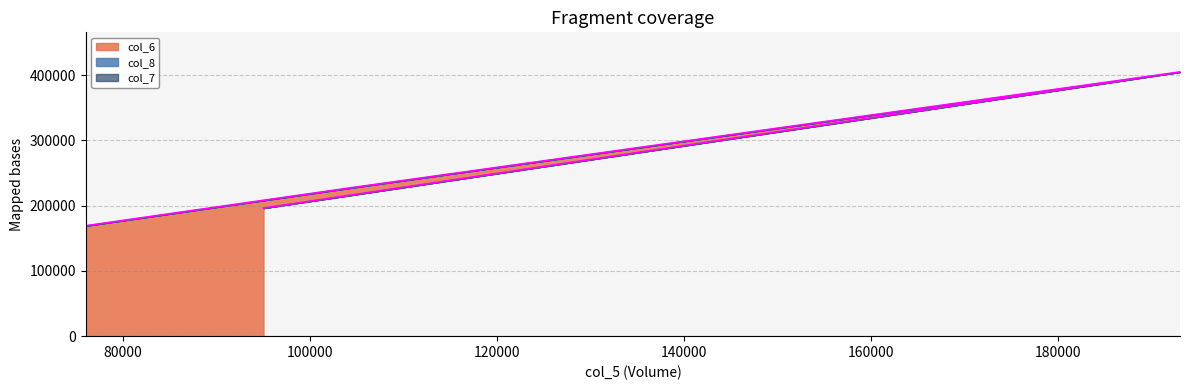

What are all the series names shown in the legend?

col_6, col_8, col_7